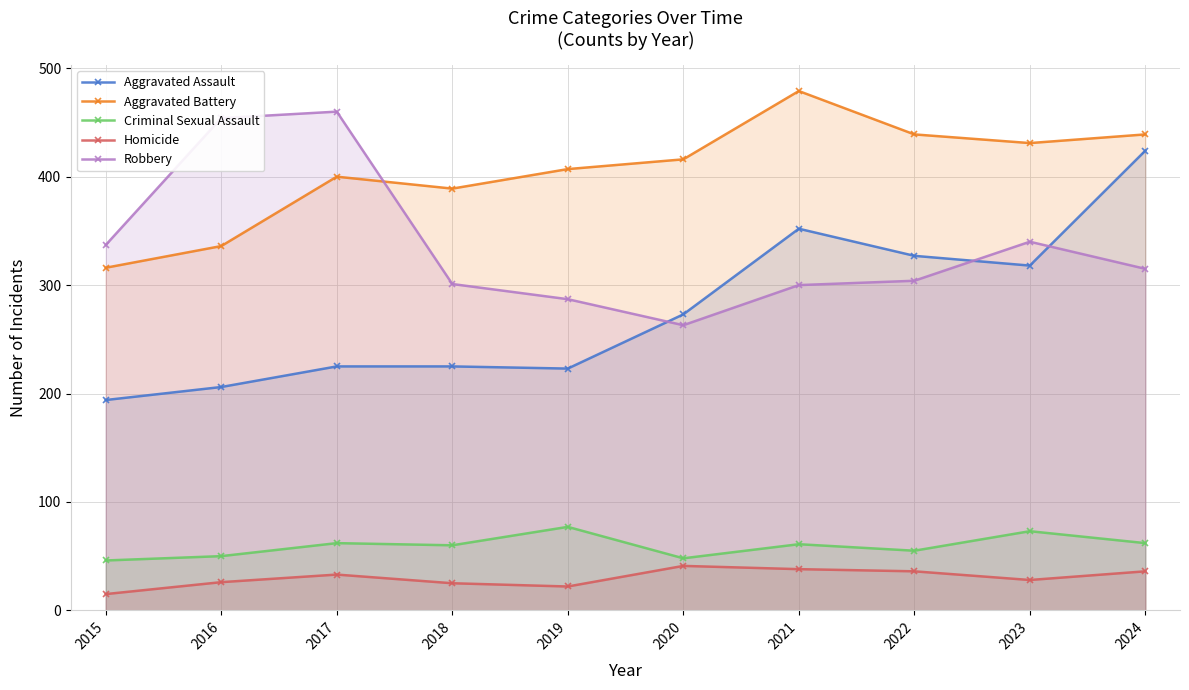

True or false: Robbery has a value of 138 at 2017.

False